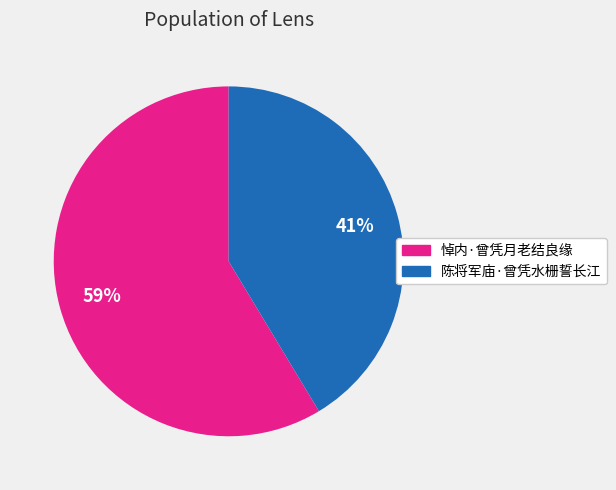

To the nearest percent, what is the combined percentage of 悼内·曾凭月老结良缘 and 陈将军庙·曾凭水栅誓长江?

100%